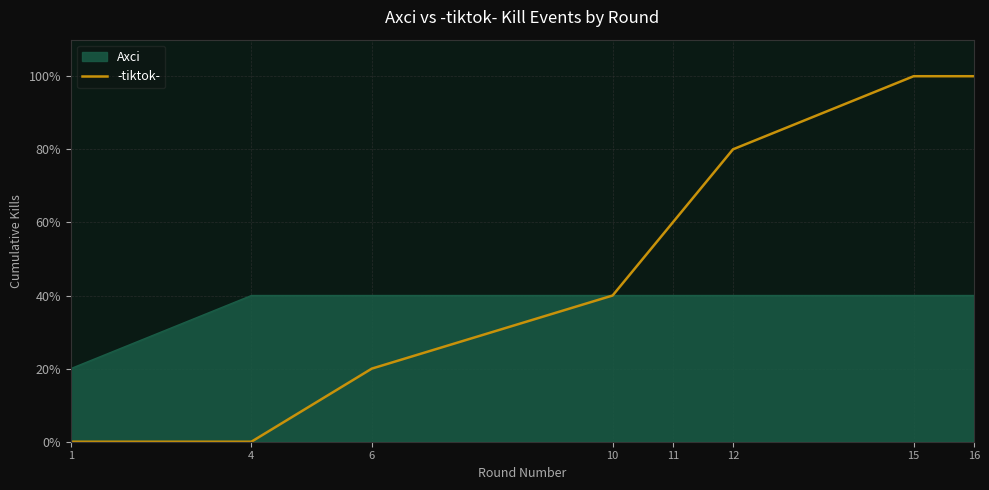

What is the maximum value for Axci?

40